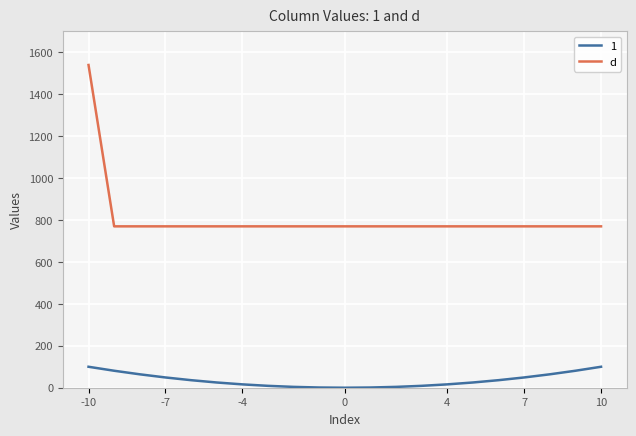

Which series has the widest spread of values?

d